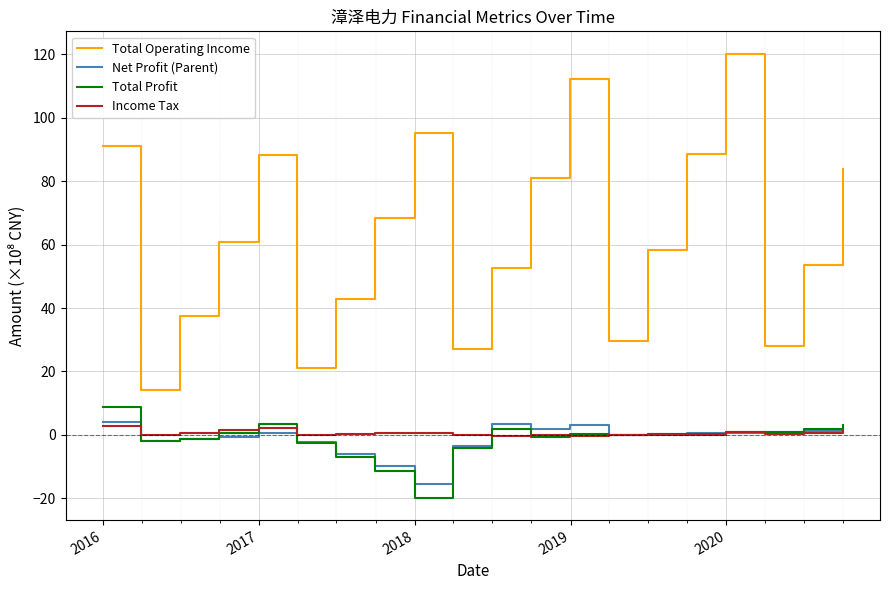

How many lines are shown in the chart?

4